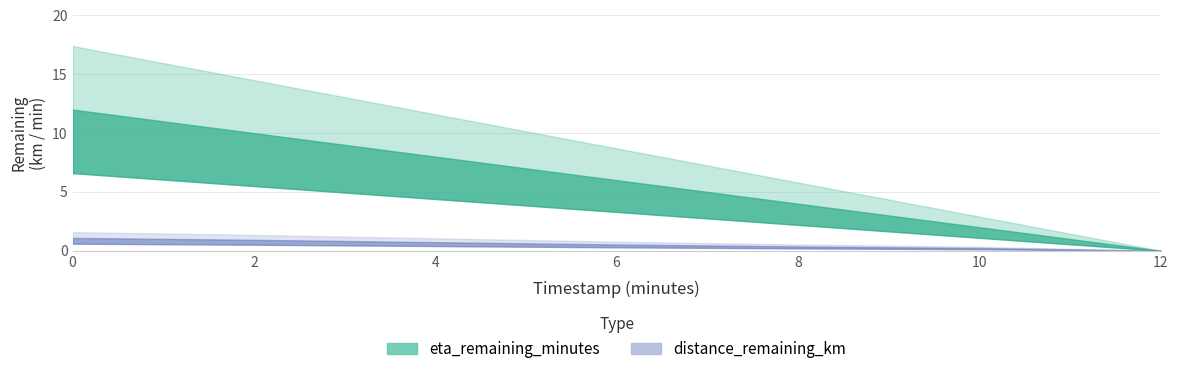

Reading left to right, transcribe all the data shown in this chart.

distance_remaining_km: 0.0=1.1	2.0=0.9	4.0=0.7	6.0=0.5	8.0=0.4	10.0=0.2	12.0=0.0
eta_remaining_minutes: 0.0=12.0	2.0=10.0	4.0=8.0	6.0=6.0	8.0=4.0	10.0=2.0	12.0=0.0